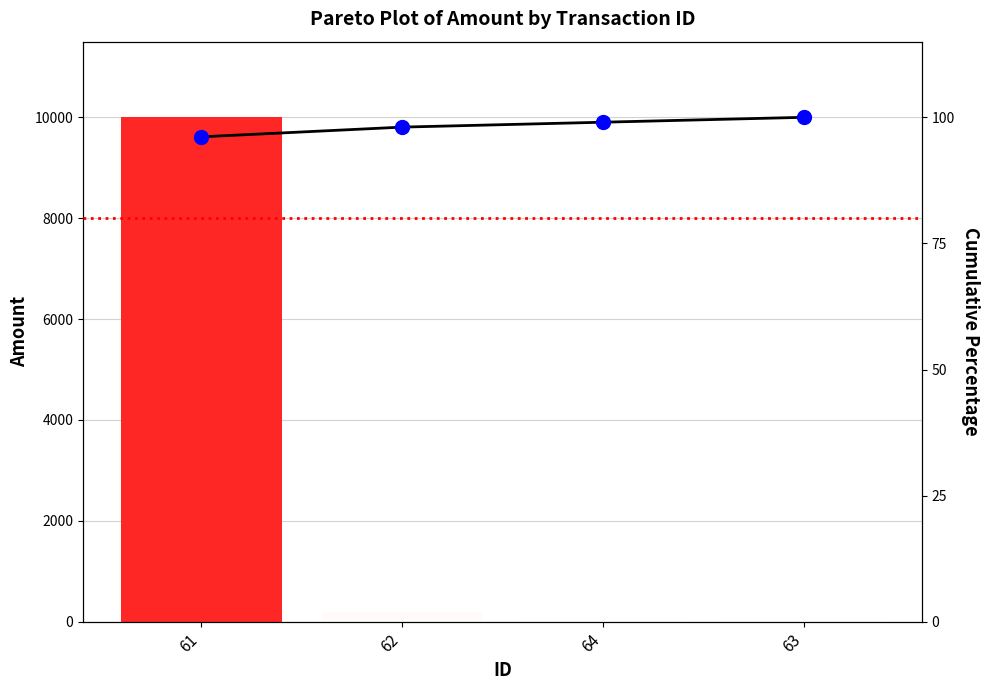

Which series has the largest total across all categories?

Amount